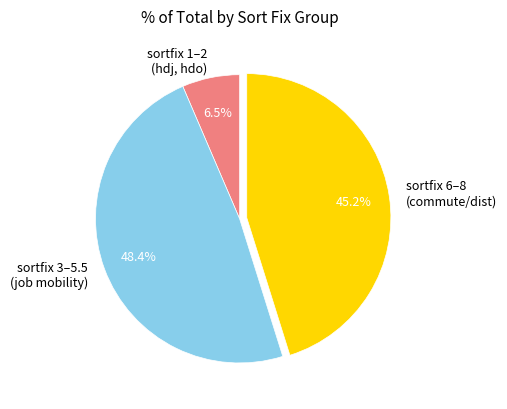

What percentage is NOT represented by sortfix 3–5.5 (job mobility)?

51.6%